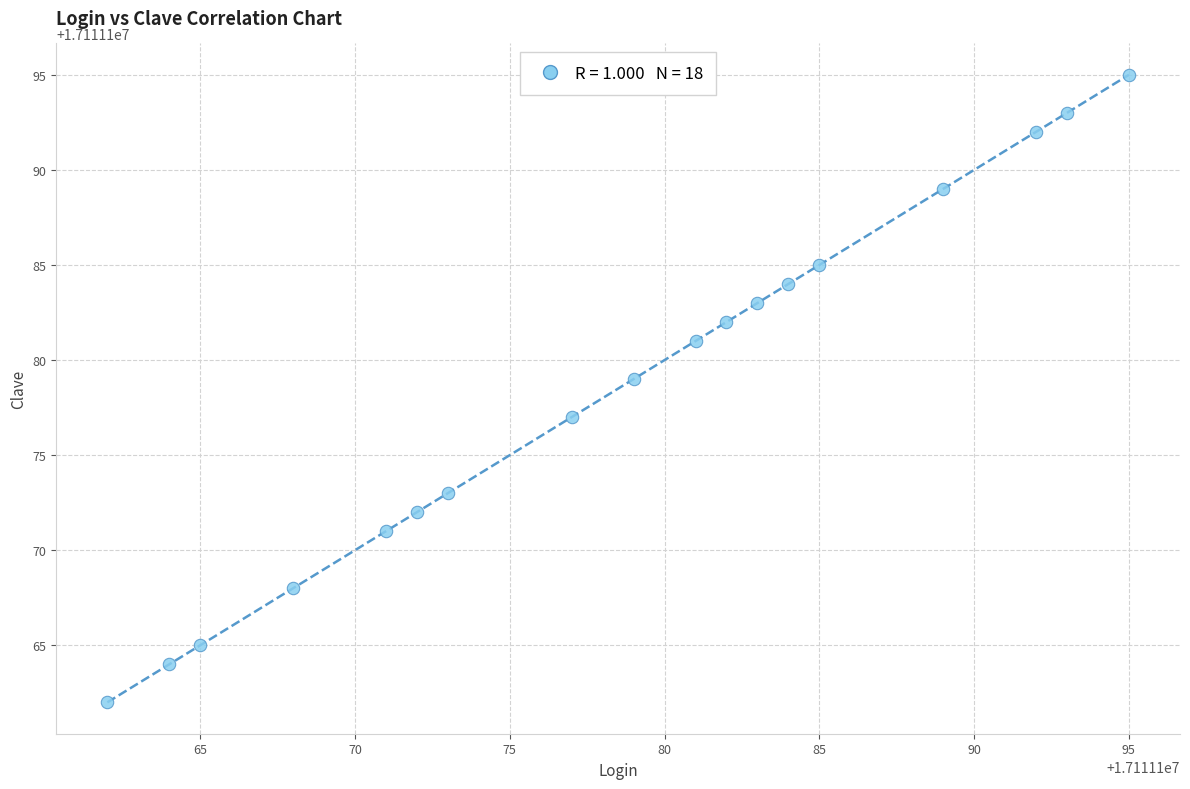

What is the range of Y values (max minus min)?

33